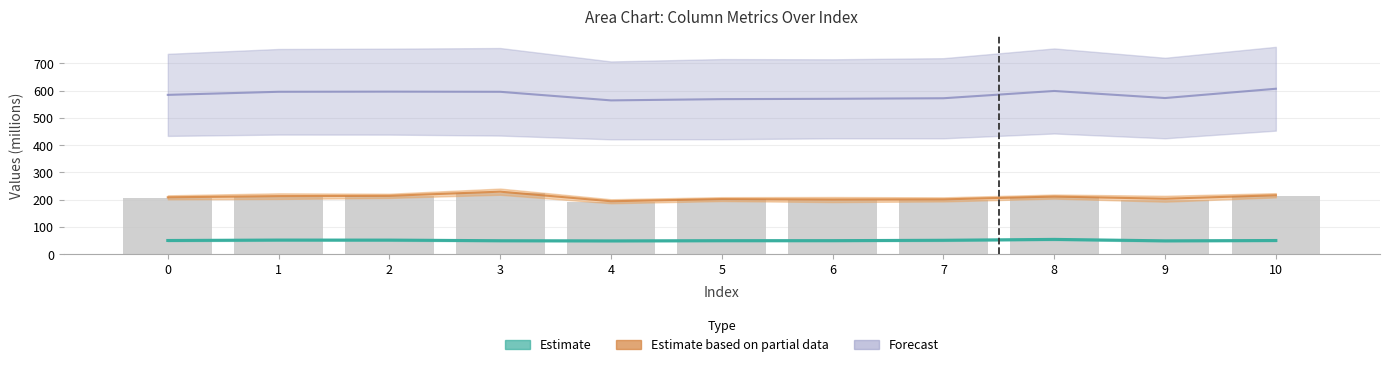

What is the difference between the maximum and second lowest values in the Estimate line series?

5.3